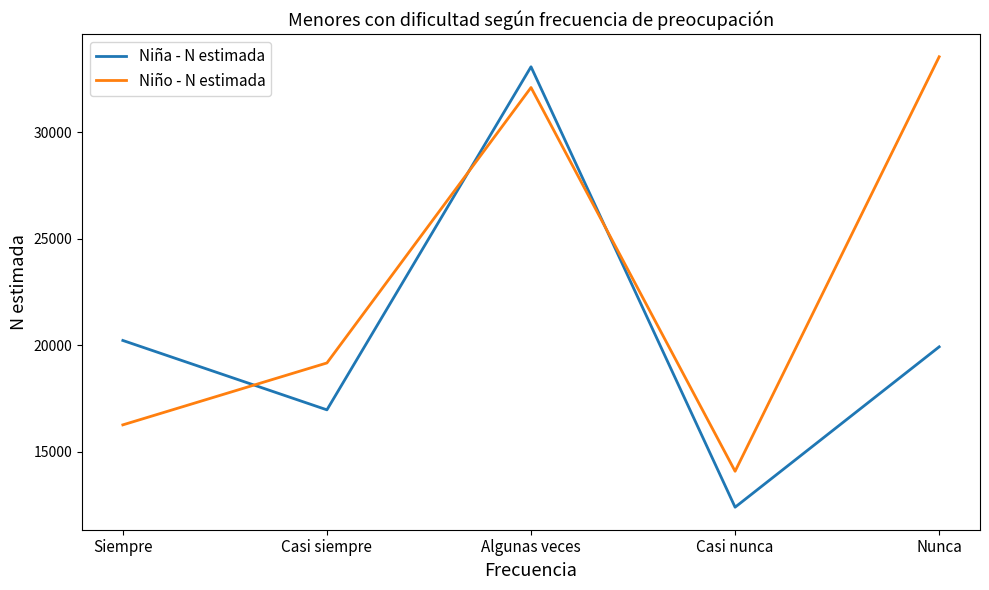

Is it true that Niña - N estimada equals 20221 at Siempre?

True